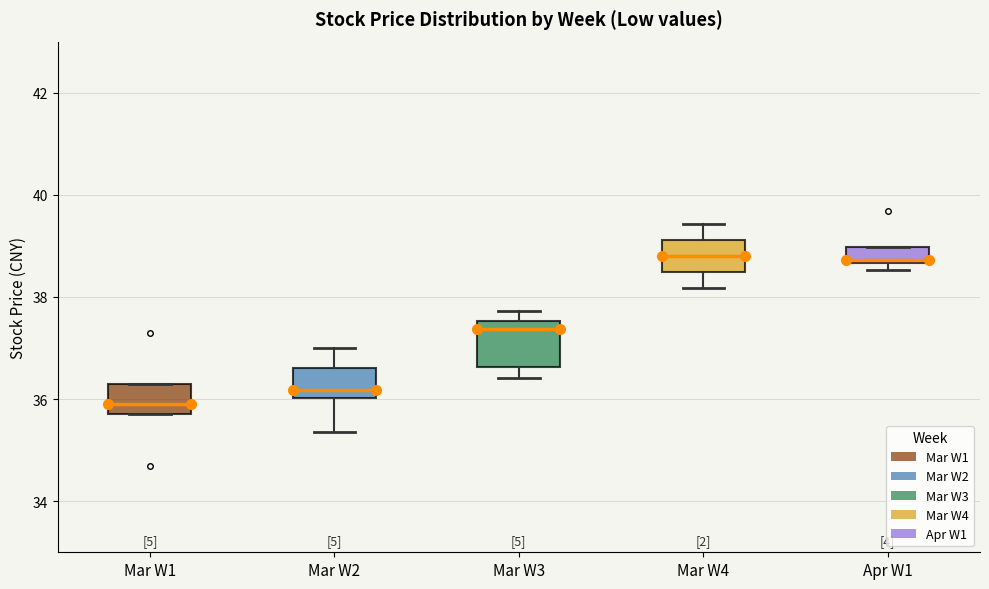

Where does the upper whisker of the box for Mar W4 end on the y-axis? The values are not printed on the chart, so give them approximately, as read against the axis.

39.4